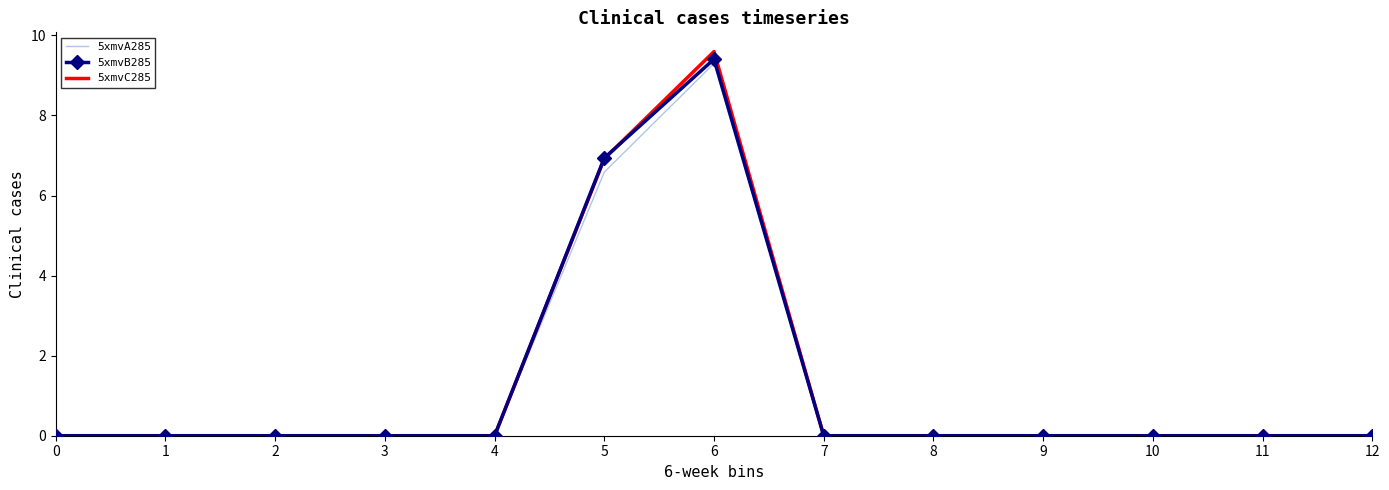

Reading left to right, transcribe all the data shown in this chart.

5xmvA285: 0.0	0.0	0.0	0.0	0.0	6.6	9.3	0.0	0.0	0.0	0.0	0.0	0.0
5xmvB285: 0.0	0.0	0.0	0.0	0.0	6.9	9.4	0.0	0.0	0.0	0.0	0.0	0.0
5xmvC285: 0.0	0.0	0.0	0.0	0.0	6.9	9.6	0.0	0.0	0.0	0.0	0.0	0.0